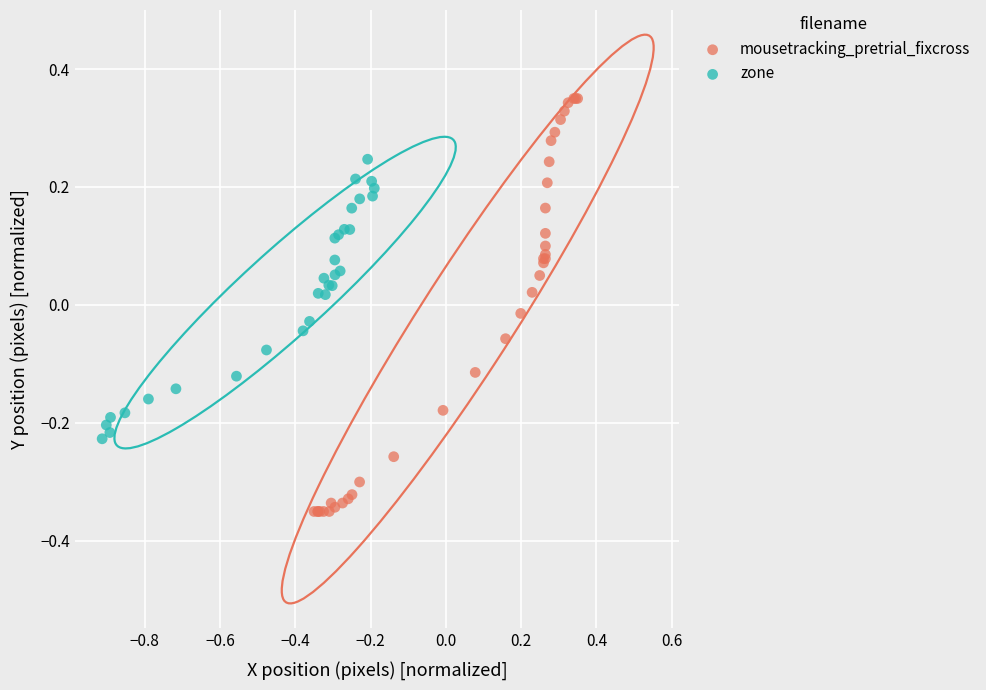

Which series has the widest spread of Y values?

mousetracking_pretrial_fixcross